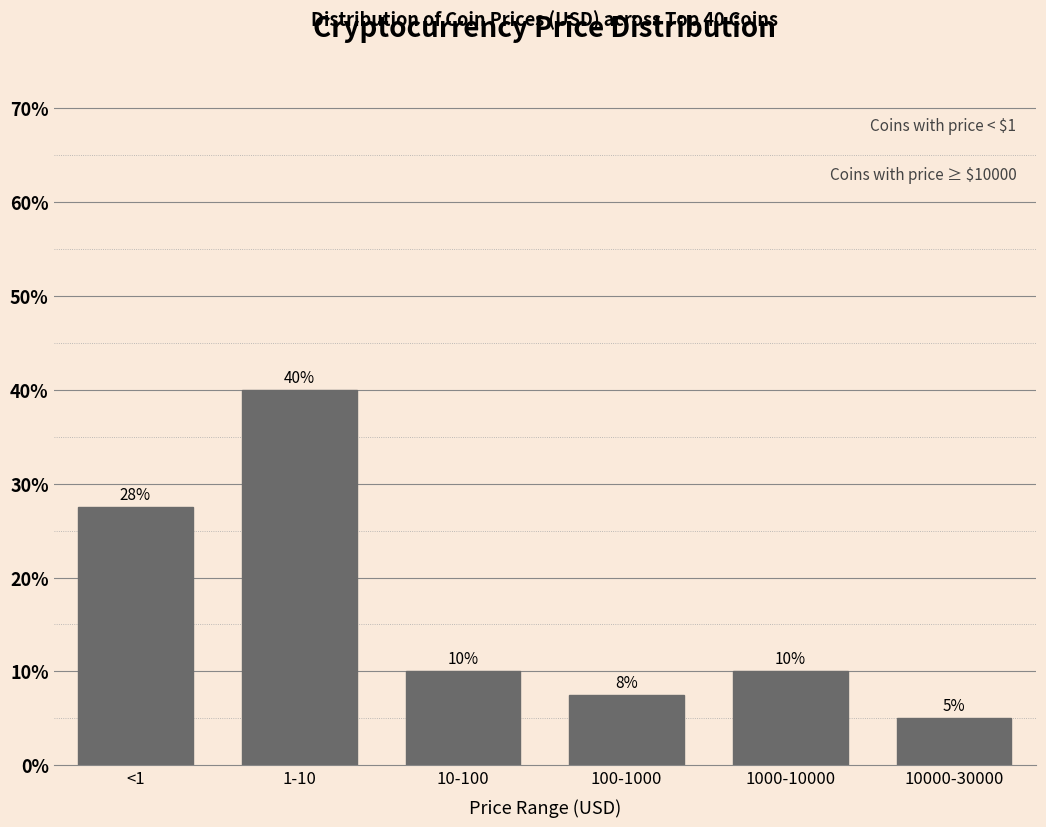

What is the difference between the values at 1000-10000 and 10000-30000?

5.0